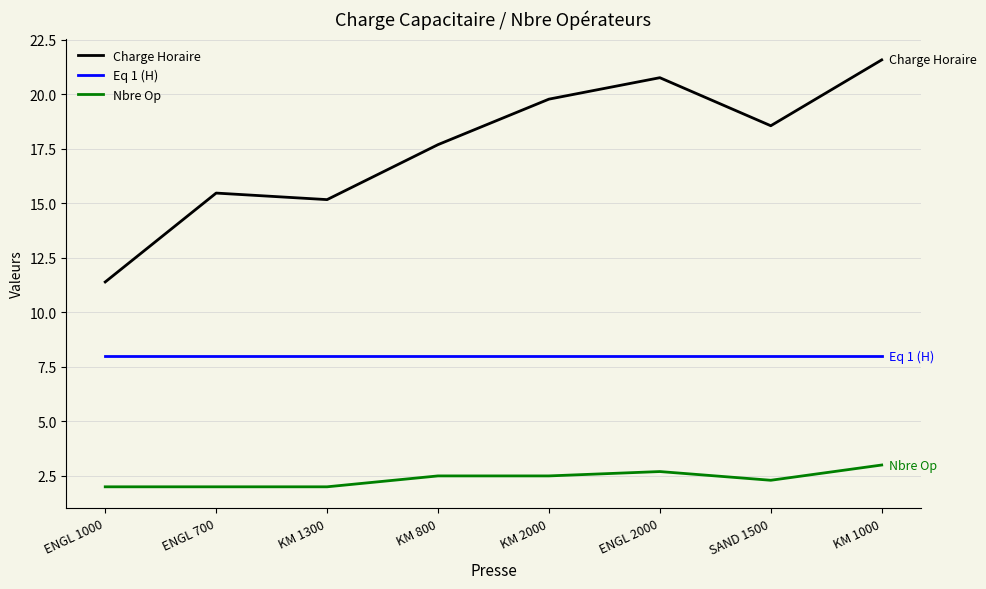

True or false: Charge Horaire and Nbre Op intersect in this chart.

False